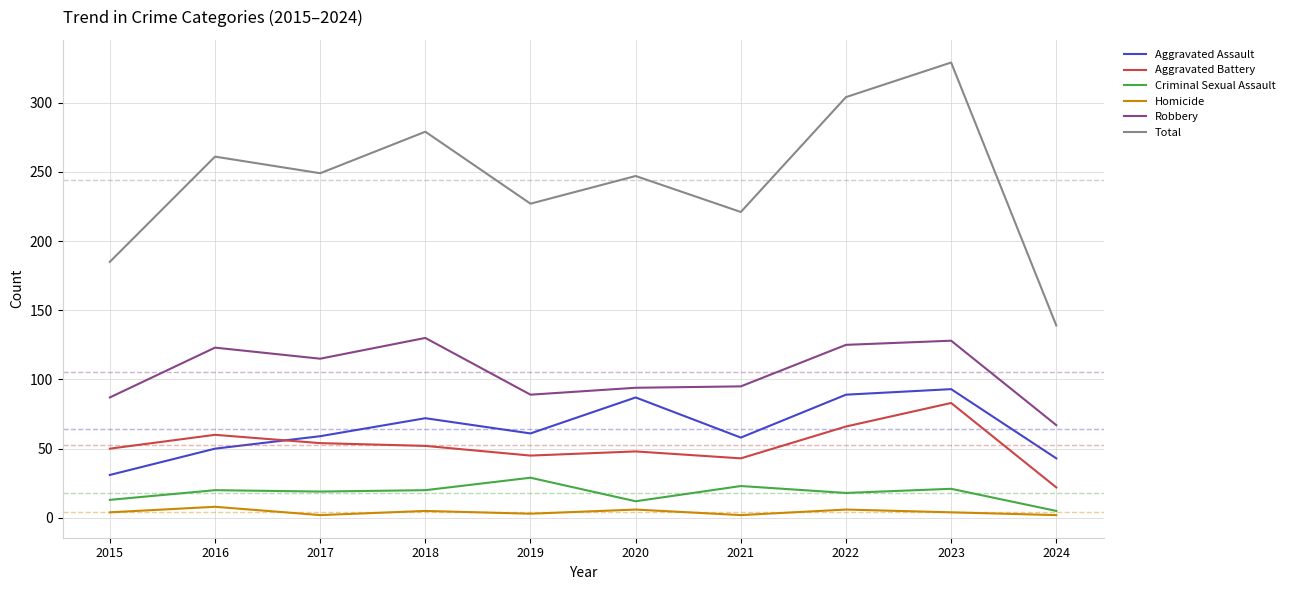

What is the average value of the Aggravated Assault series?

64